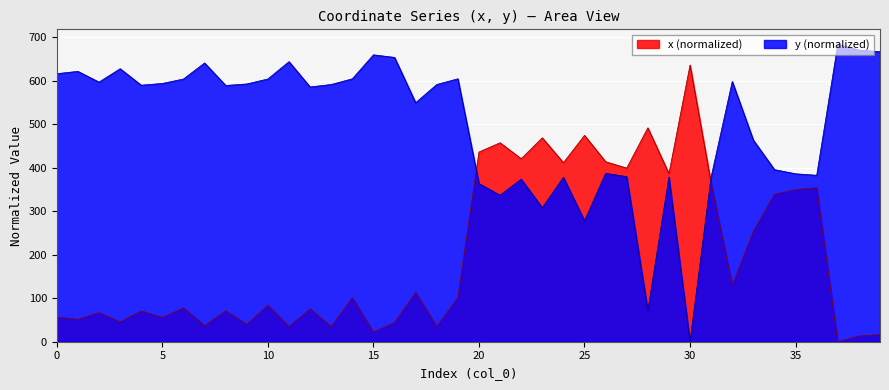

True or false: x has more than 1 points higher than both neighbors.

True